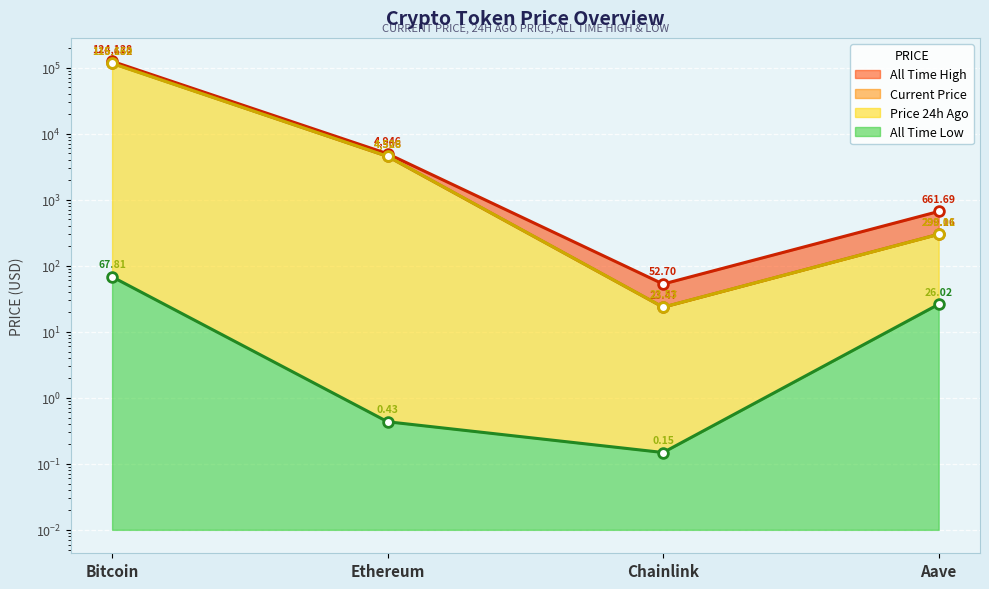

Reading left to right, list all the values displayed in this chart.

price: 116652.0	4506.5	23.5	299.2
price24hAgo: 115160.0	4528.3	23.5	298.0
allTimeHigh: 124128.0	4946.1	52.7	661.7
allTimeLow: 67.8	0.4	0.1	26.0